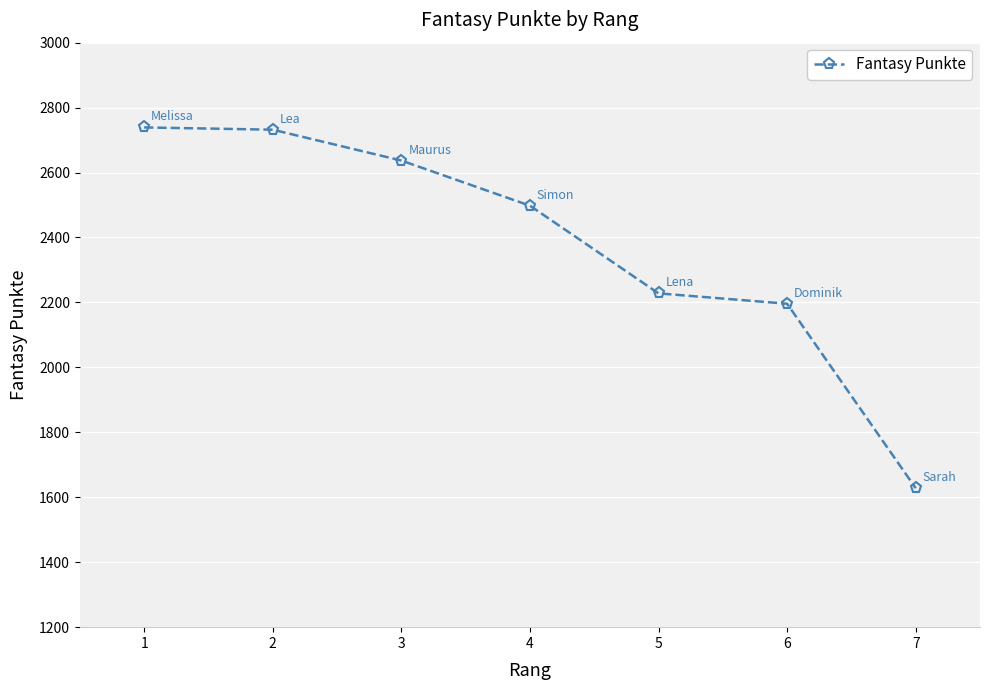

What is the sum of all values?

16658